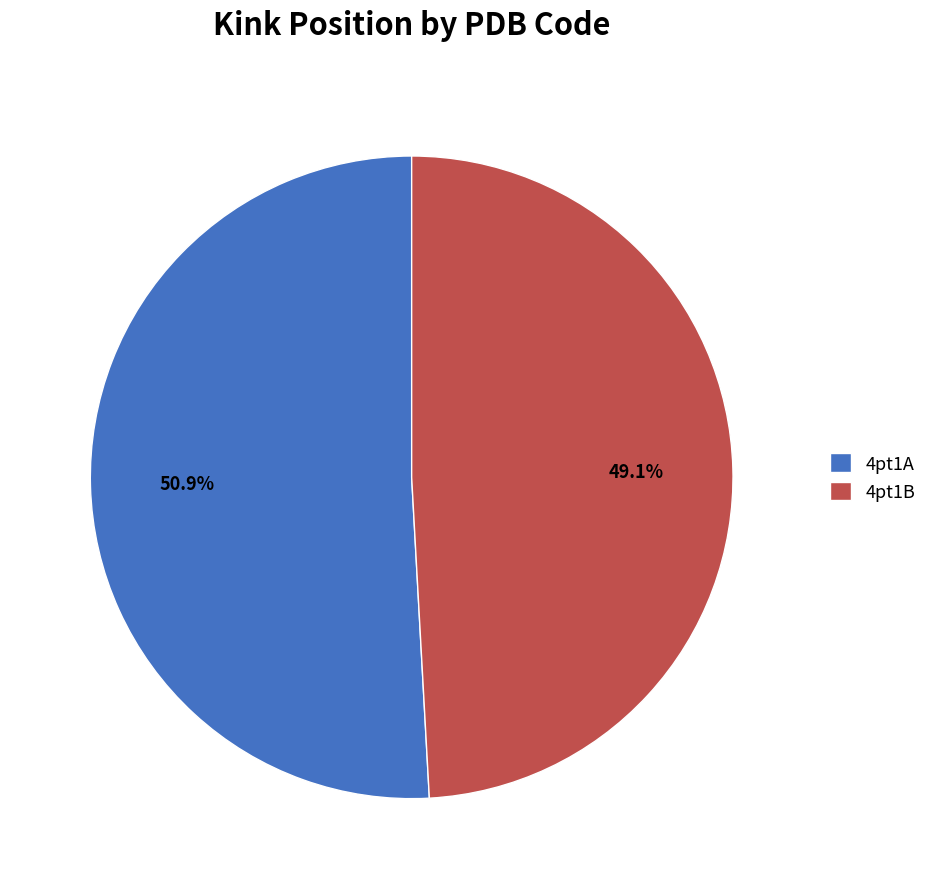

To the nearest percent, what portion does 4pt1A represent?

51%